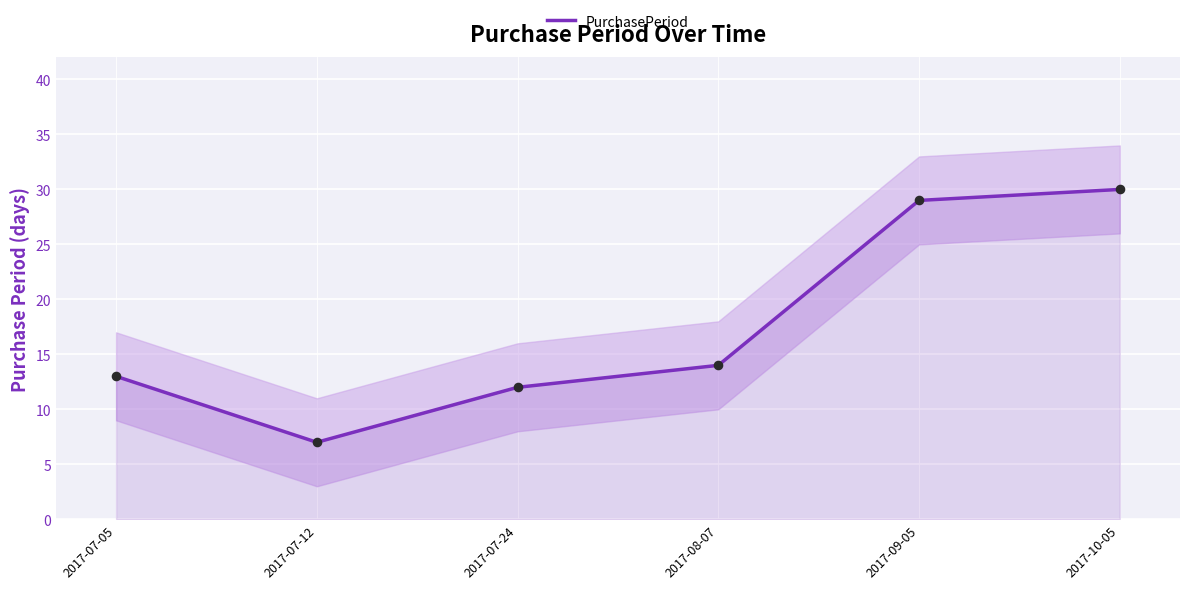

Approximately how many times larger is the value at 2017-10-05 compared to 2017-07-12?

4.3